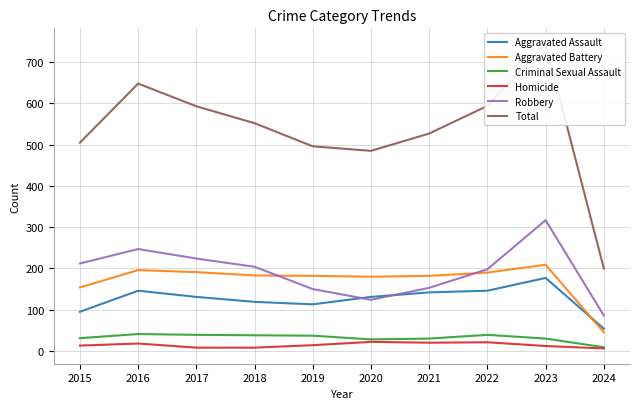

What is the value of the Homicide point at the 3rd from the left?

8